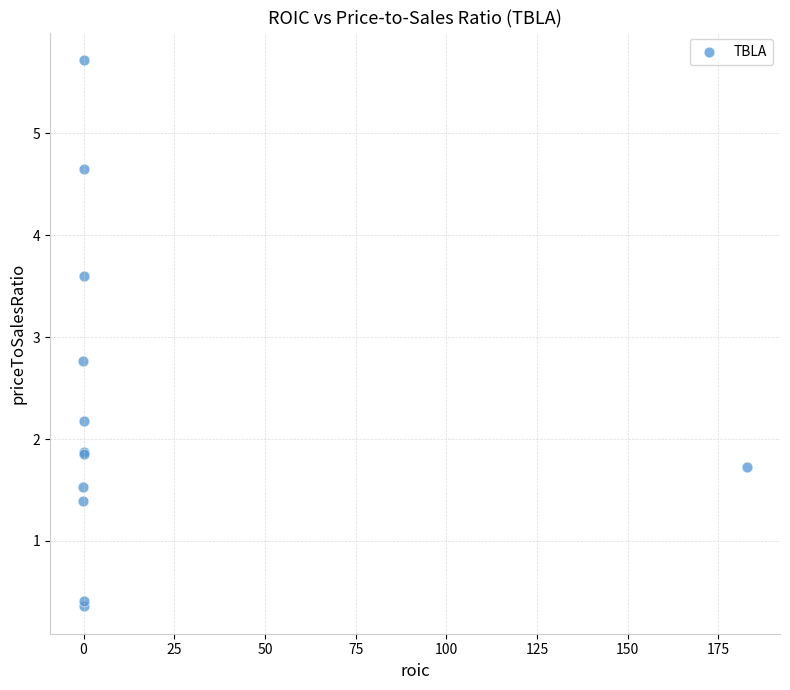

What Y value in the scatter plot is closest to 3?

2.8